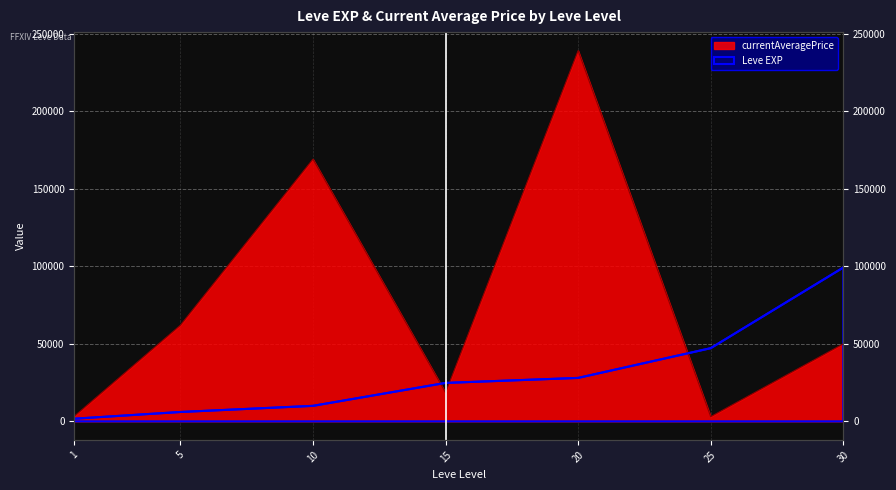

Where is Leve EXP nearest to the value 50455?

25